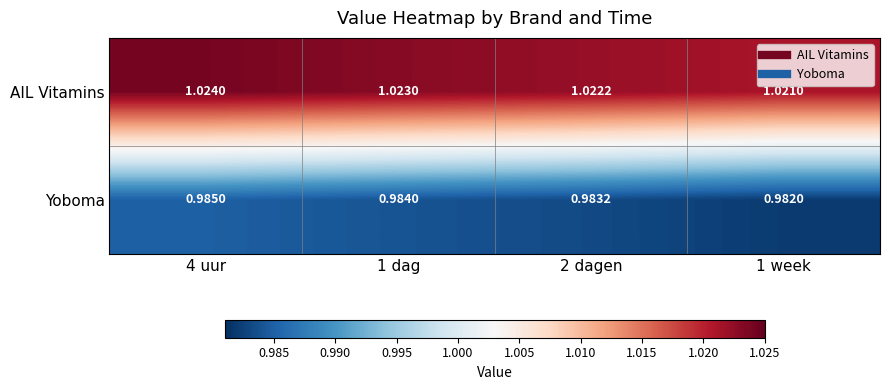

Rank the series by their average value, from highest to lowest.

AIL Vitamins, Yoboma